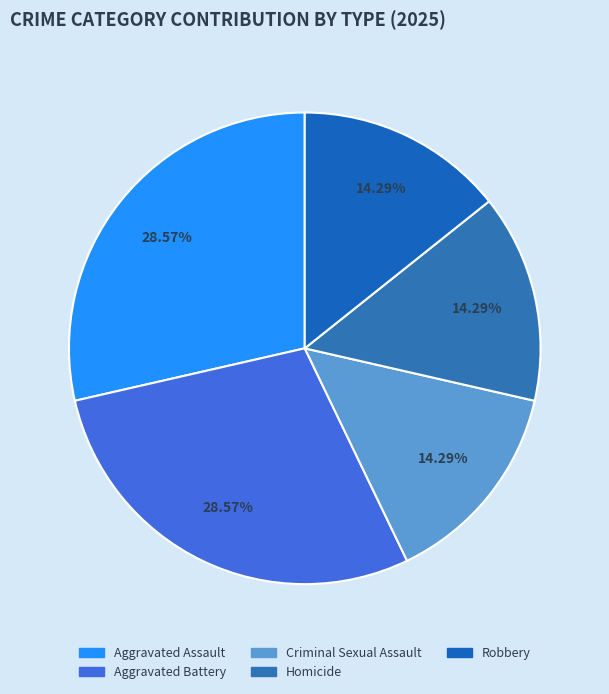

To the nearest percent, what is the average slice percentage?

20%